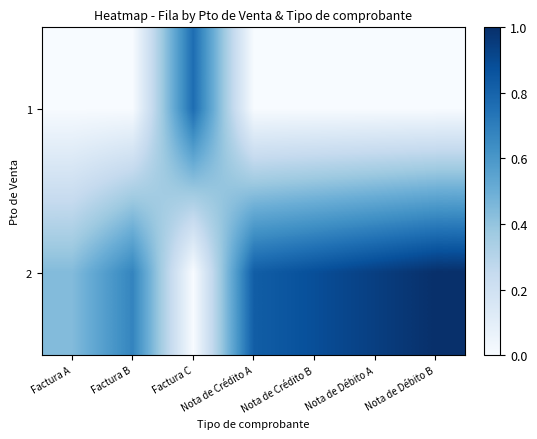

Which has a higher value, Nota de Crédito A or Nota de Crédito B?

Nota de Crédito A